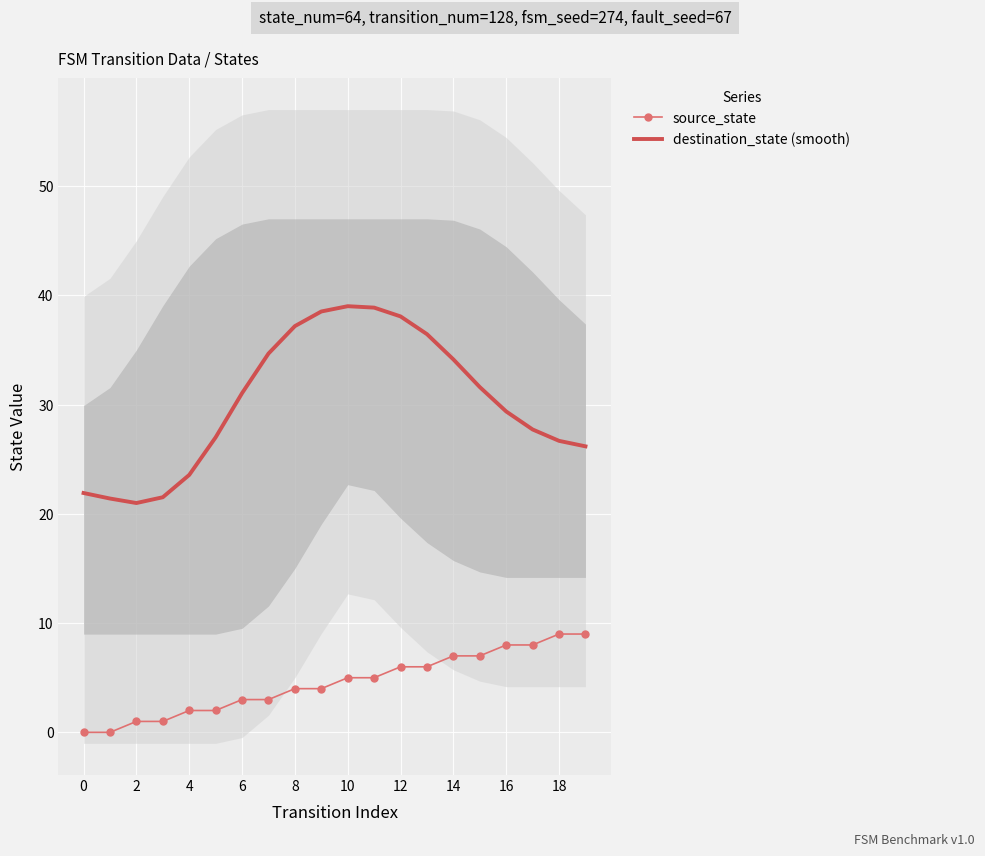

What is the difference between the maximum and minimum values in the source_state series?

9.0